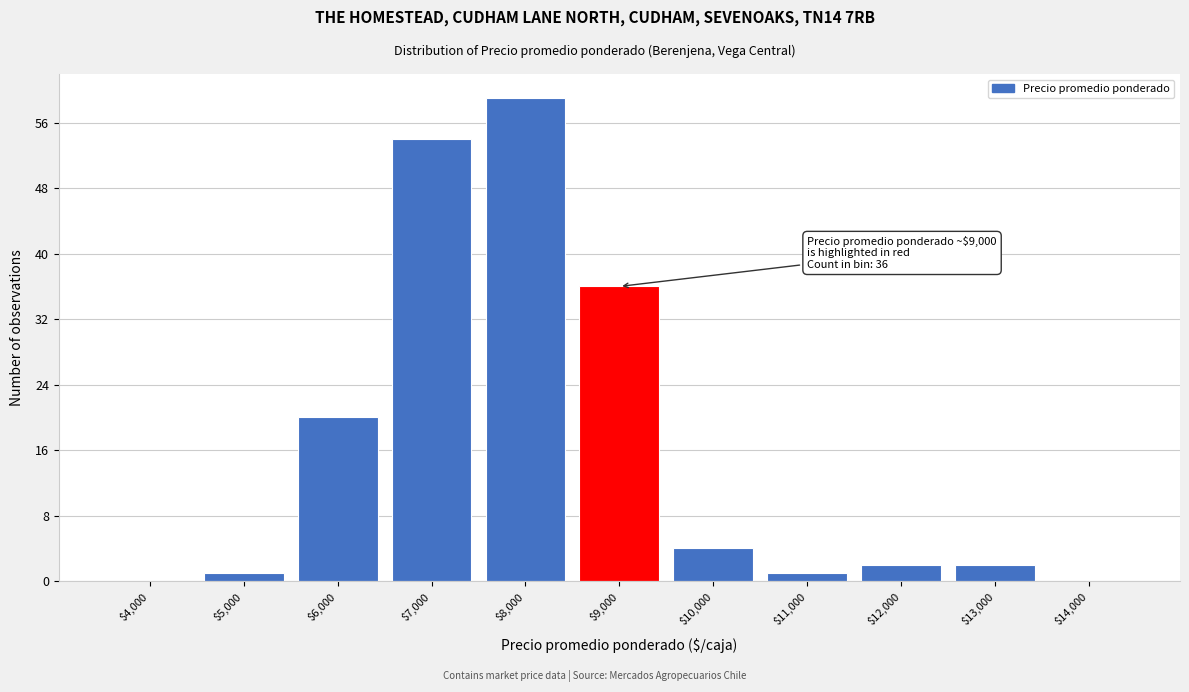

At which label is the value closest to 29?

$9,000